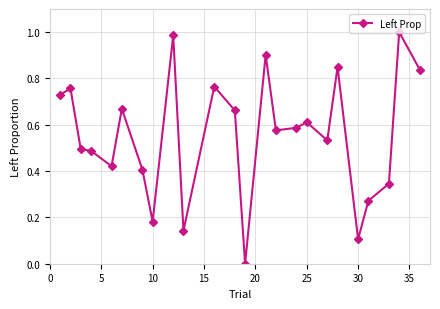

What is the difference between the second highest and second lowest values?

0.9